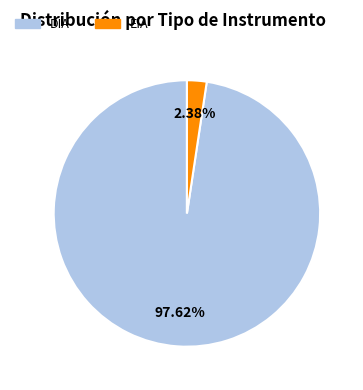

Which slice is the largest?

DIA